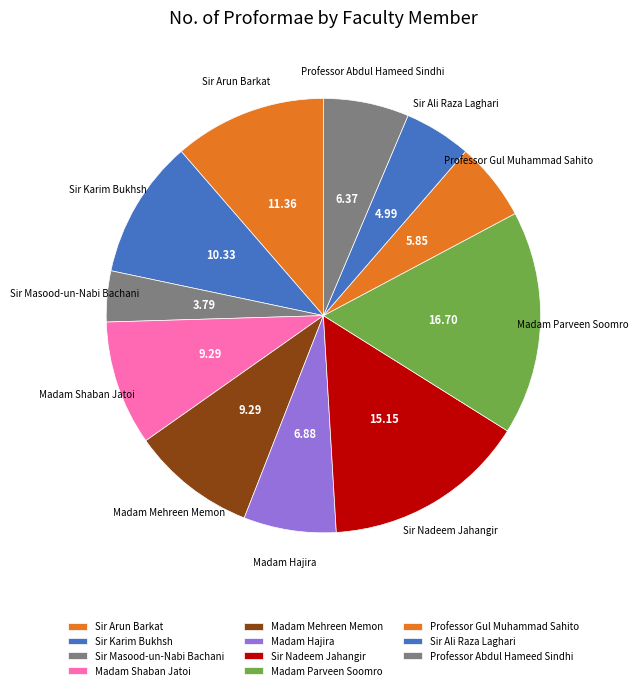

Do Professor Gul Muhammad Sahito and Madam Hajira together represent more than half of the pie?

No